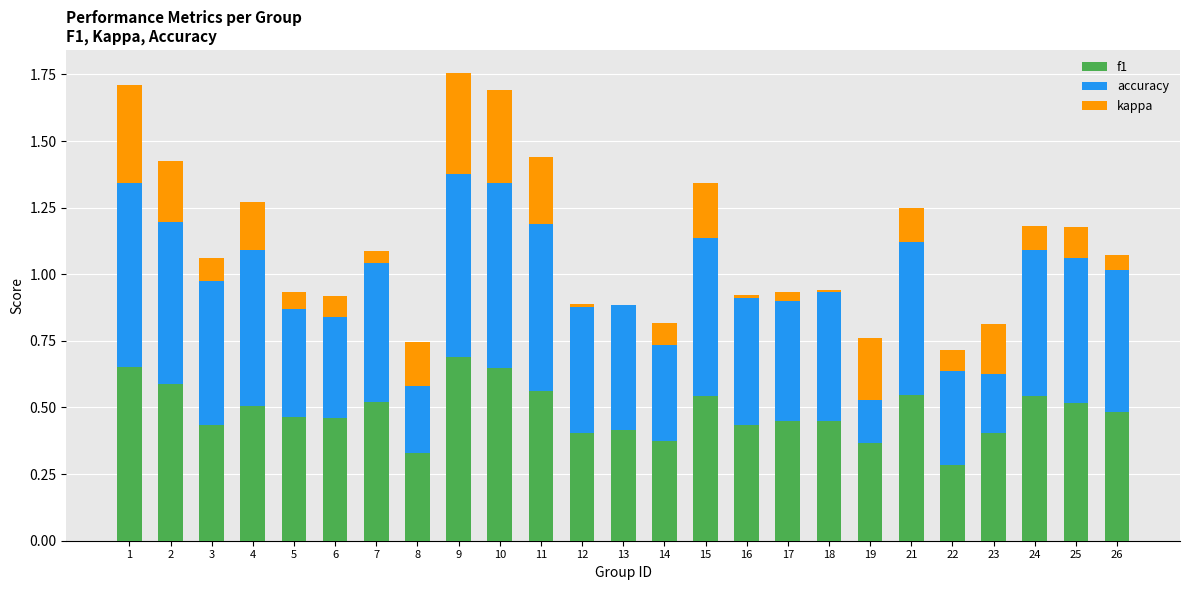

Which label corresponds to the largest value in the chart?

10